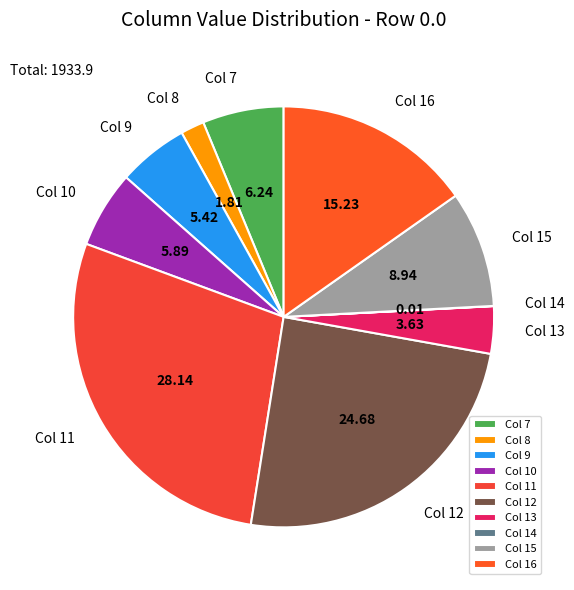

Which slice is the largest?

Col 11